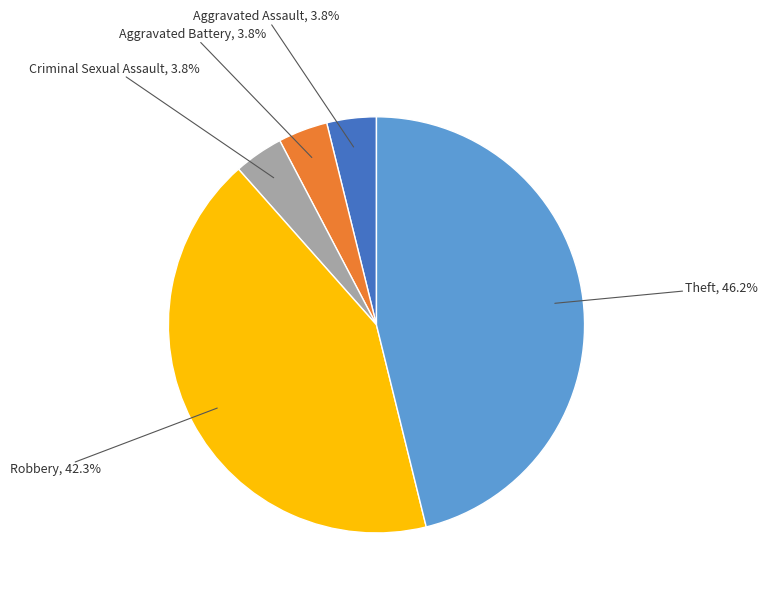

How many slices are in this pie chart?

5